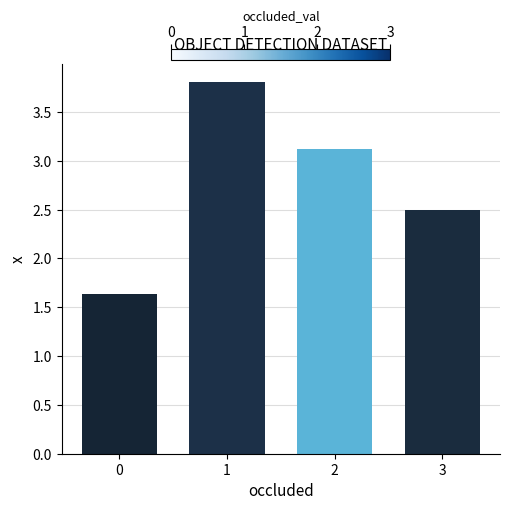

What is the approximate value at 2?

3.1